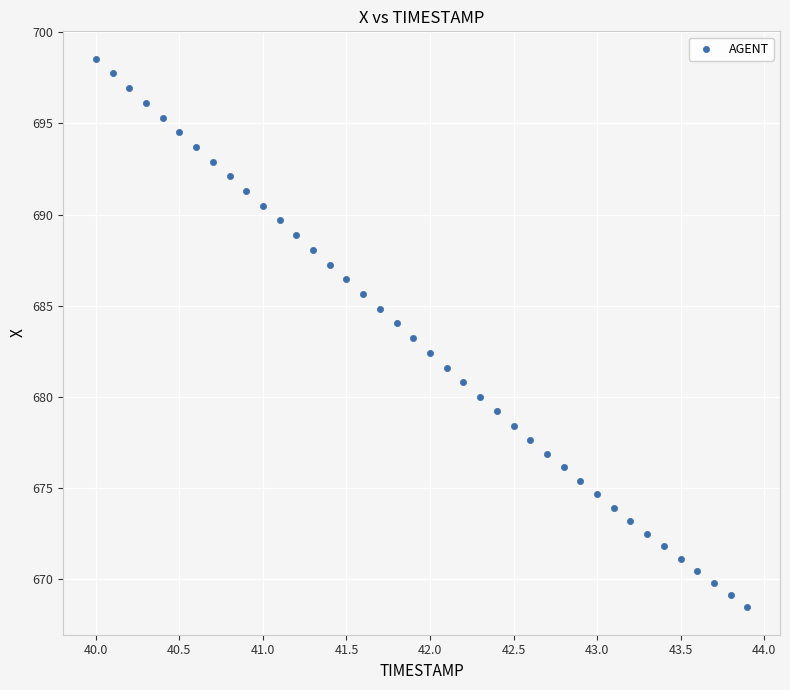

What is the range of Y values (max minus min)?

30.1